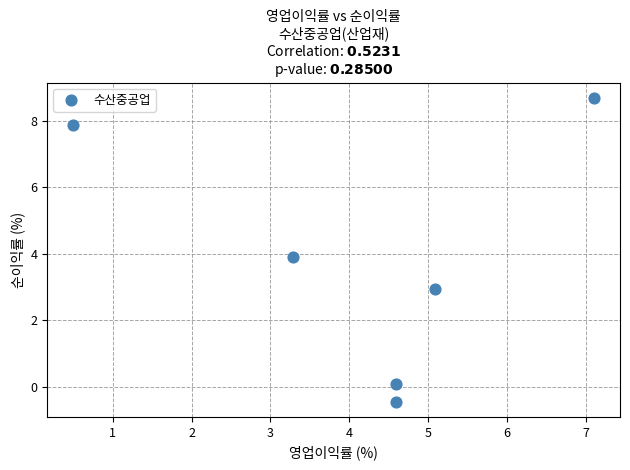

What Y value in the scatter plot is closest to 4?

3.9